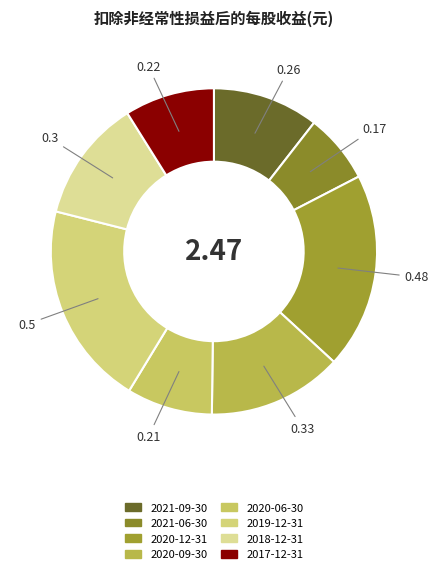

What portion of the pie excludes 2020-12-31?

80.6%